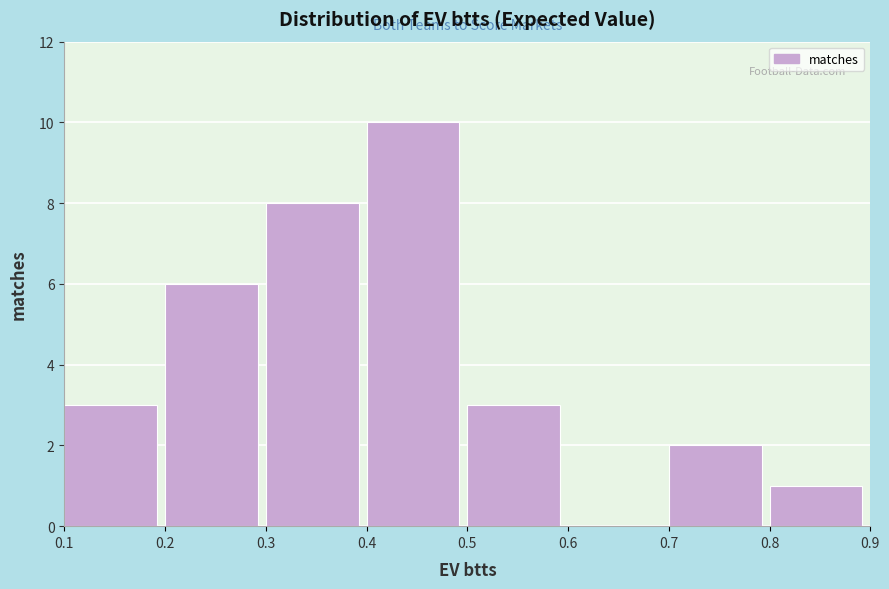

How tall is the bar that spans 0.4 to 0.5 on the x-axis? The values are not printed on the chart, so give them approximately, as read against the axis.

10